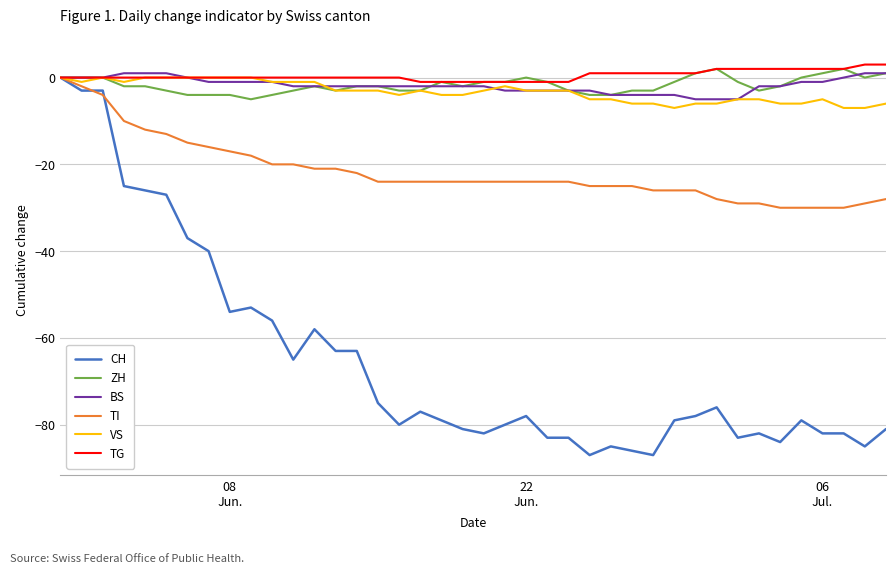

Reading left to right, transcribe all the data shown in this chart.

CH: 0	-3	-3	-25	-26	-27	-37	-40	-54	-53	-56	-65	-58	-63	-63	-75	-80	-77	-79	-81	-82	-80	-78	-83	-83	-87	-85	-86	-87	-79	-78	-76	-83	-82	-84	-79	-82	-82	-85	-81
ZH: 0	0	0	-2	-2	-3	-4	-4	-4	-5	-4	-3	-2	-3	-2	-2	-3	-3	-1	-2	-1	-1	0	-1	-3	-4	-4	-3	-3	-1	1	2	-1	-3	-2	0	1	2	0	1
BS: 0	0	0	1	1	1	0	-1	-1	-1	-1	-2	-2	-2	-2	-2	-2	-2	-2	-2	-2	-3	-3	-3	-3	-3	-4	-4	-4	-4	-5	-5	-5	-2	-2	-1	-1	0	1	1
TI: 0	-2	-4	-10	-12	-13	-15	-16	-17	-18	-20	-20	-21	-21	-22	-24	-24	-24	-24	-24	-24	-24	-24	-24	-24	-25	-25	-25	-26	-26	-26	-28	-29	-29	-30	-30	-30	-30	-29	-28
VS: 0	-1	0	-1	0	0	0	0	0	0	-1	-1	-1	-3	-3	-3	-4	-3	-4	-4	-3	-2	-3	-3	-3	-5	-5	-6	-6	-7	-6	-6	-5	-5	-6	-6	-5	-7	-7	-6
TG: 0	0	0	0	0	0	0	0	0	0	0	0	0	0	0	0	0	-1	-1	-1	-1	-1	-1	-1	-1	1	1	1	1	1	1	2	2	2	2	2	2	2	3	3